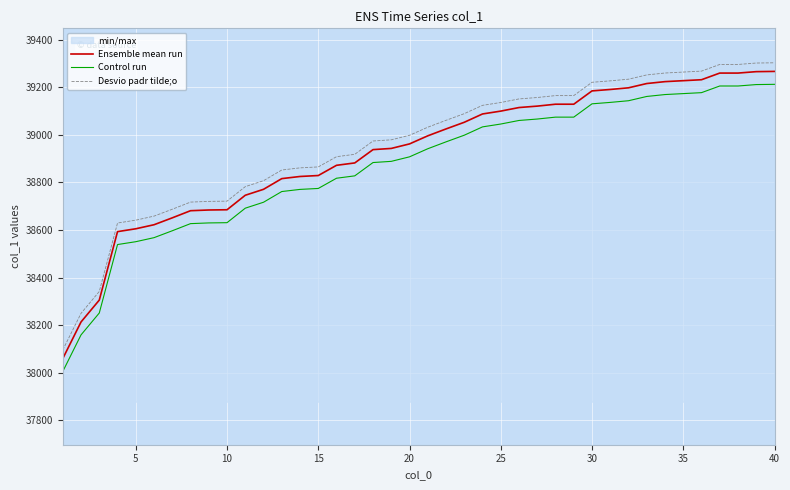

True or false: Ensemble mean run and Control run intersect in this chart.

False